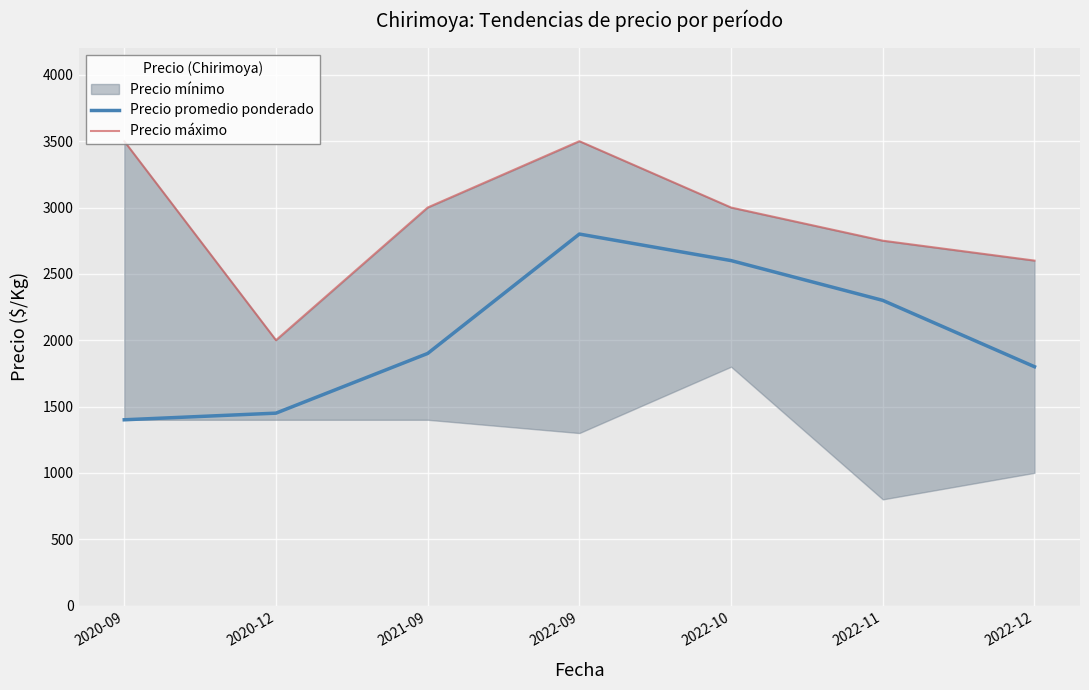

True or false: Precio máximo and Precio promedio ponderado intersect in this chart.

False